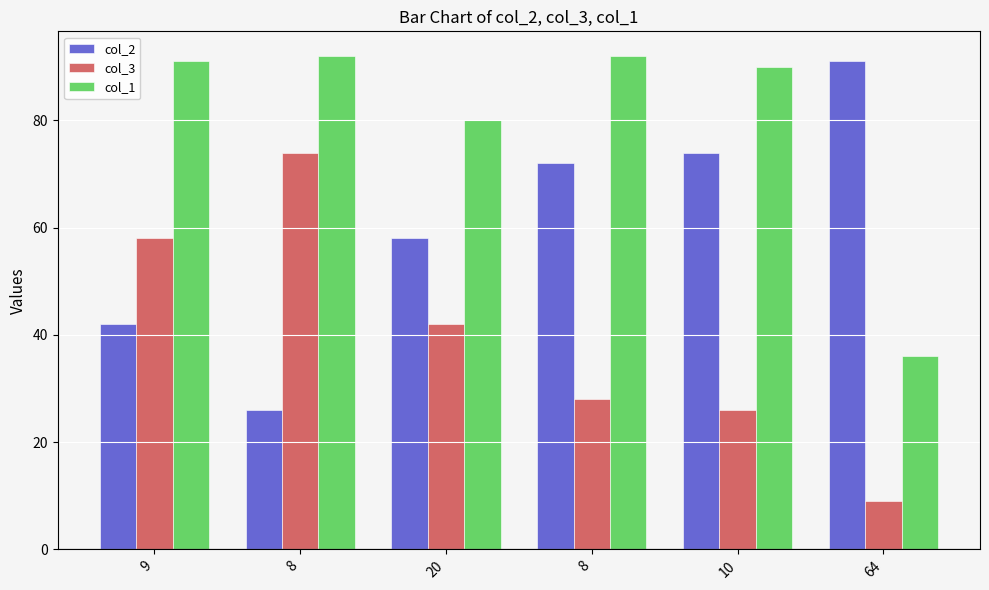

Reading left to right, what are all the values shown in this chart?

col_2: 42	26	58	72	74	91
col_3: 58	74	42	28	26	9
col_1: 91	92	80	92	90	36